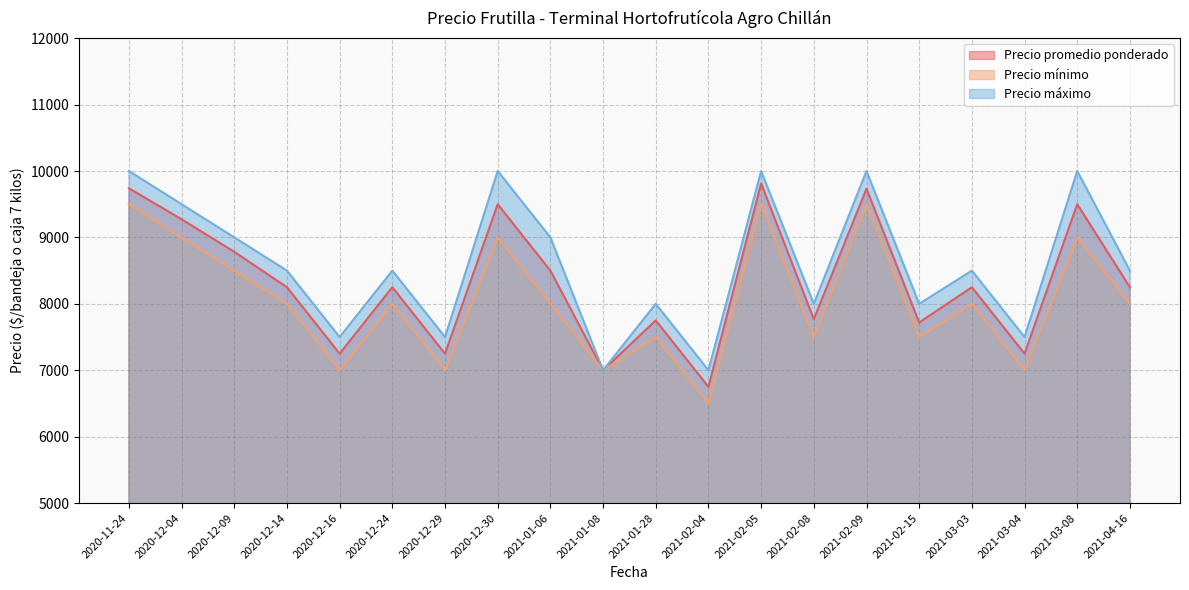

Between 2020-12-04 and 2021-02-04, which is larger?

2020-12-04